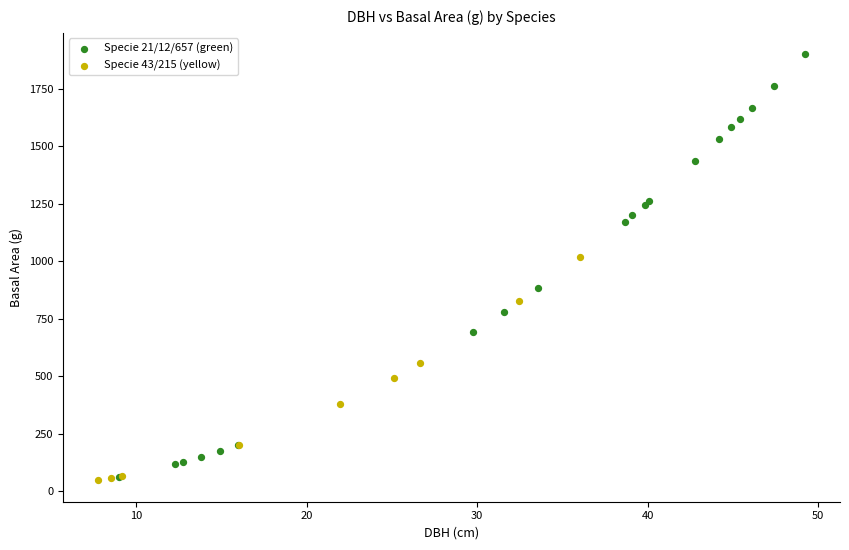

Which series has the largest Y range (max minus min)?

Specie 21/12/657 (green)